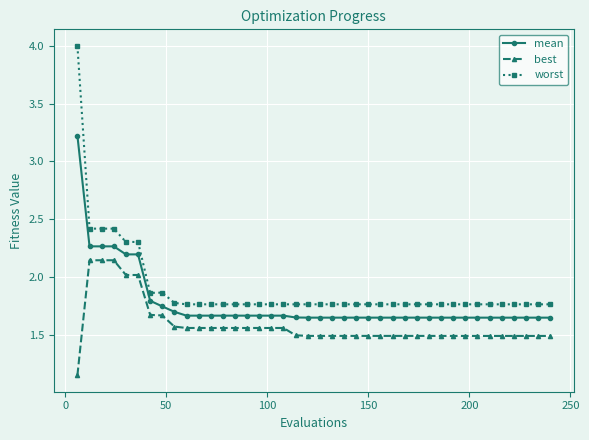

Which series has the largest range (max minus min)?

worst